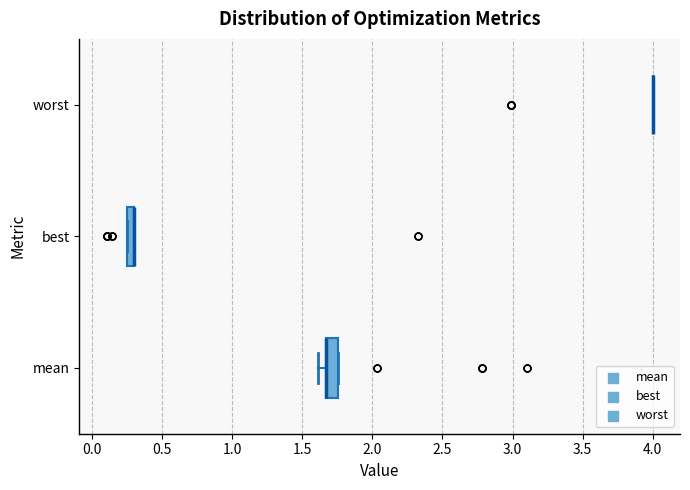

Where is the left edge of the box for mean on the x-axis? The values are not printed on the chart, so give them approximately, as read against the axis.

1.65